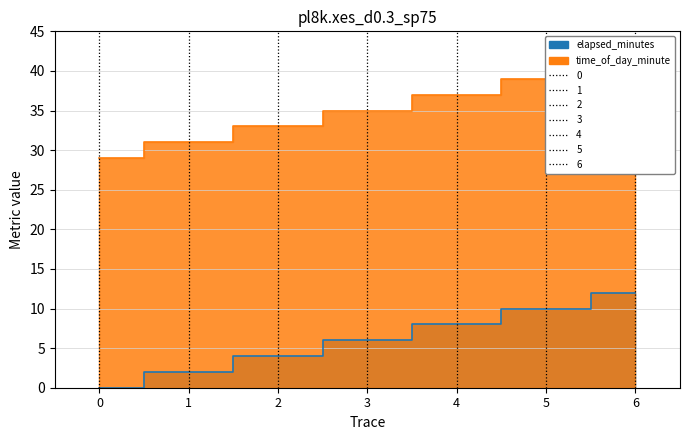

Rank the categories by time_of_day_minute value from highest to lowest.

6, 5, 4, 3, 2, 1, 0